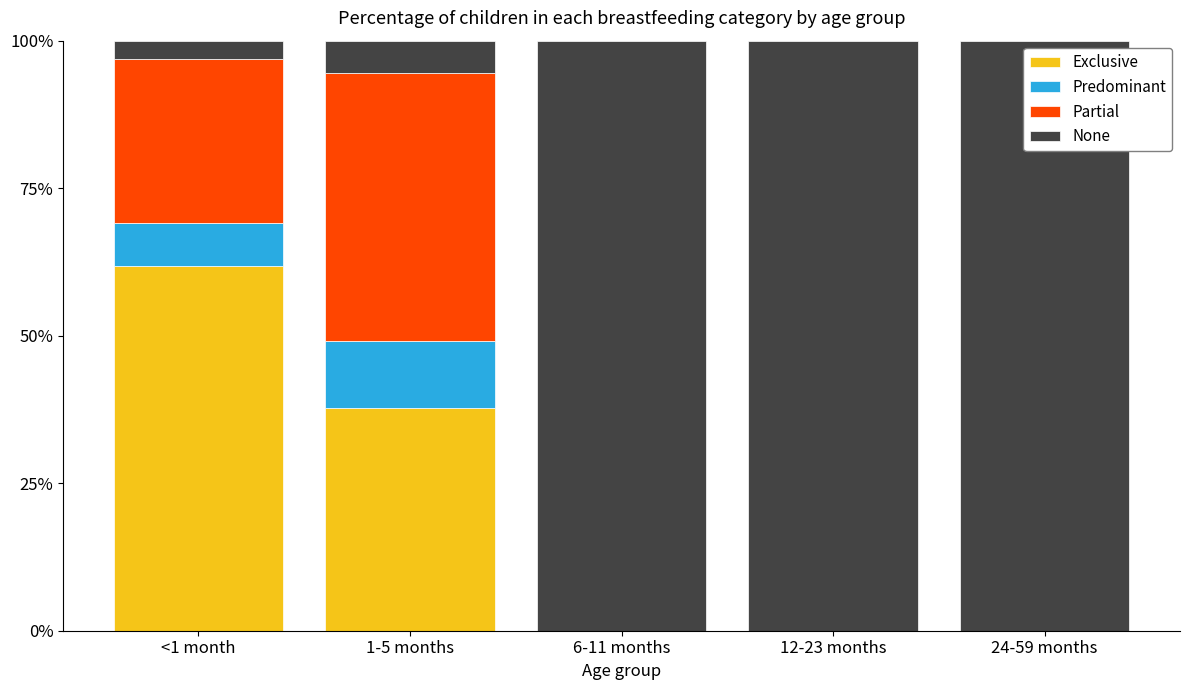

What is the sum of the Predominant values at <1 month and 1-5 months?

0.2